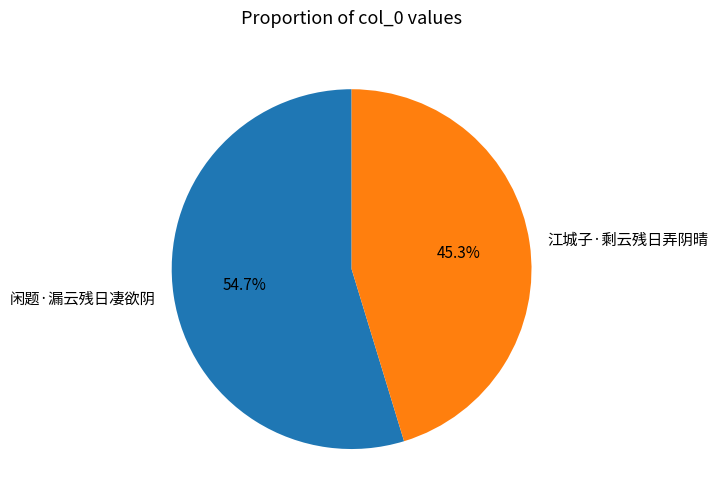

True or false: 闲题·漏云残日凄欲阴 accounts for 55% of the total.

True